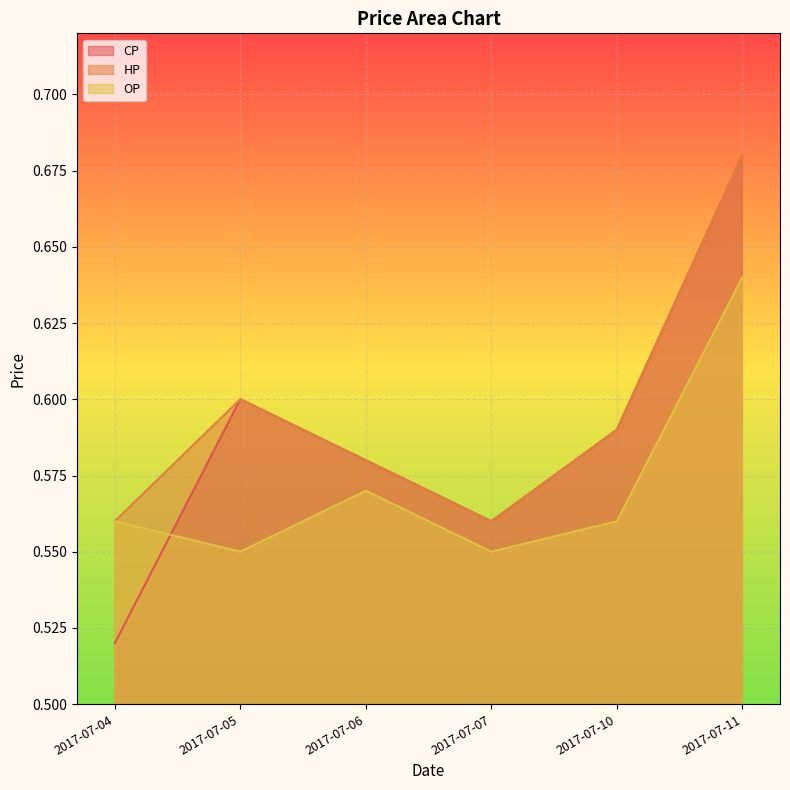

Rank the series by their maximum value, from highest to lowest.

CP, HP, OP